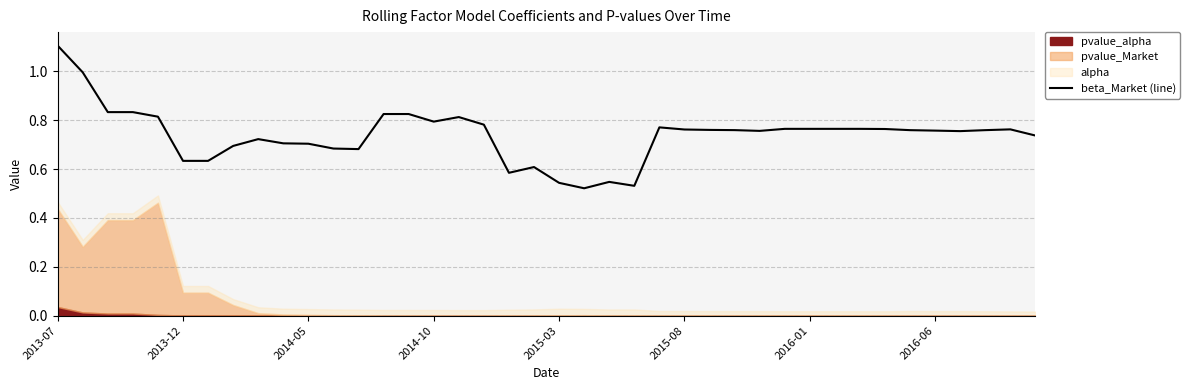

Does the chart display data point markers on the line(s)?

No